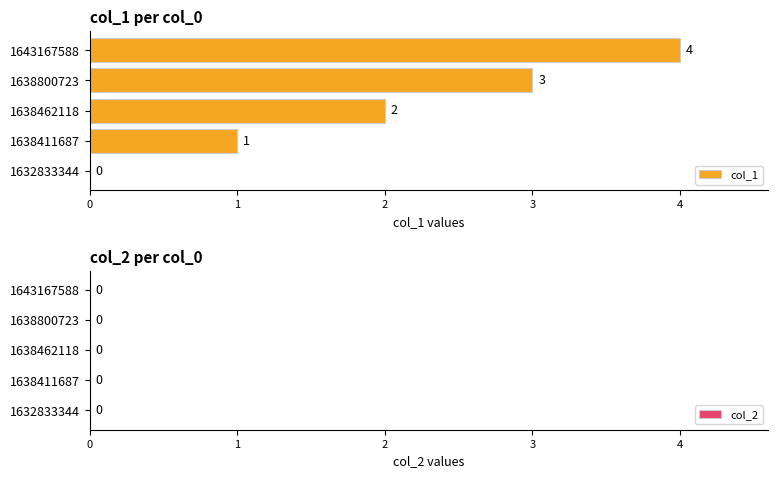

What is the sum of all values?

10